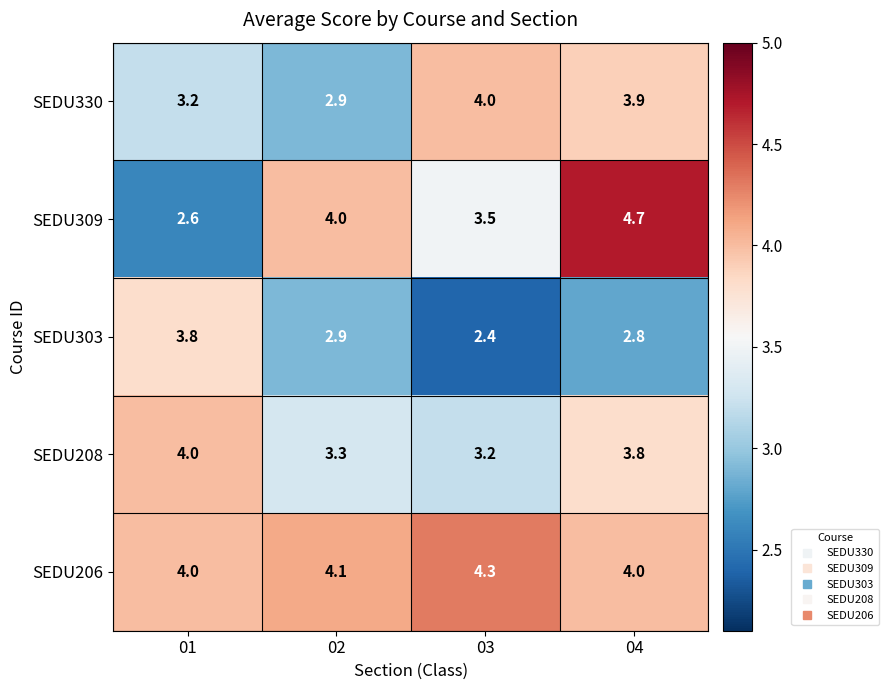

What is the difference between the maximum and second lowest values in the SEDU330 series?

0.8